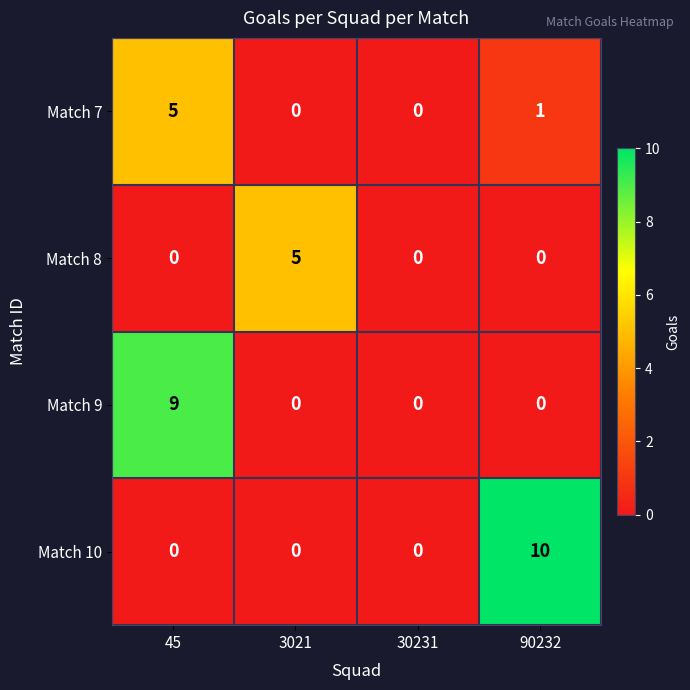

Reading right to left, what are all the values shown in this chart?

Match 7: 90232=1	30231=0	3021=0	45=5
Match 8: 90232=0	30231=0	3021=5	45=0
Match 9: 90232=0	30231=0	3021=0	45=9
Match 10: 90232=10	30231=0	3021=0	45=0